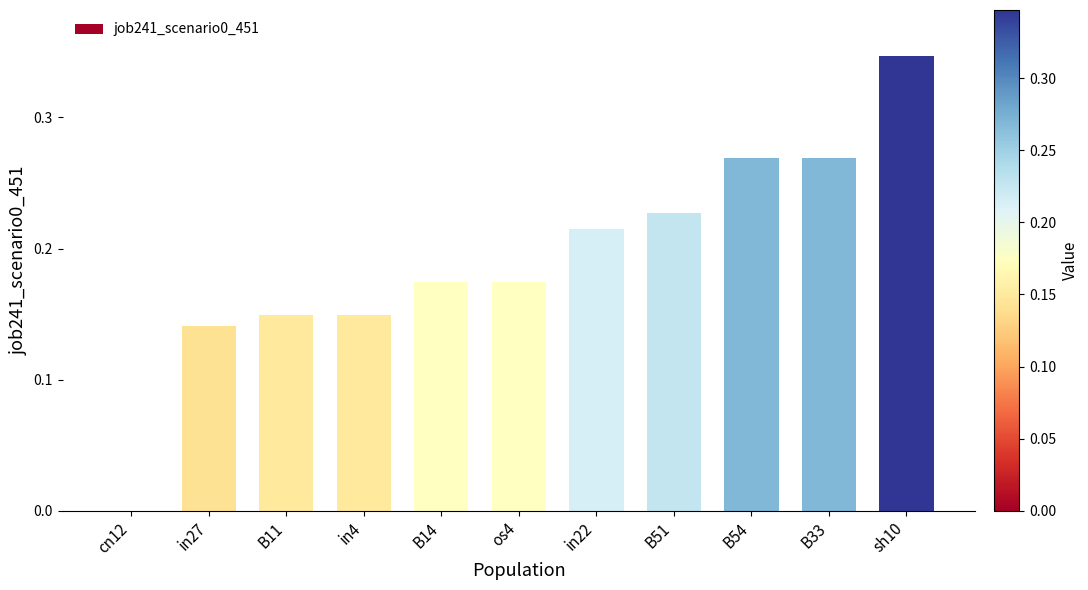

Which label corresponds to the largest value in the chart?

sh10